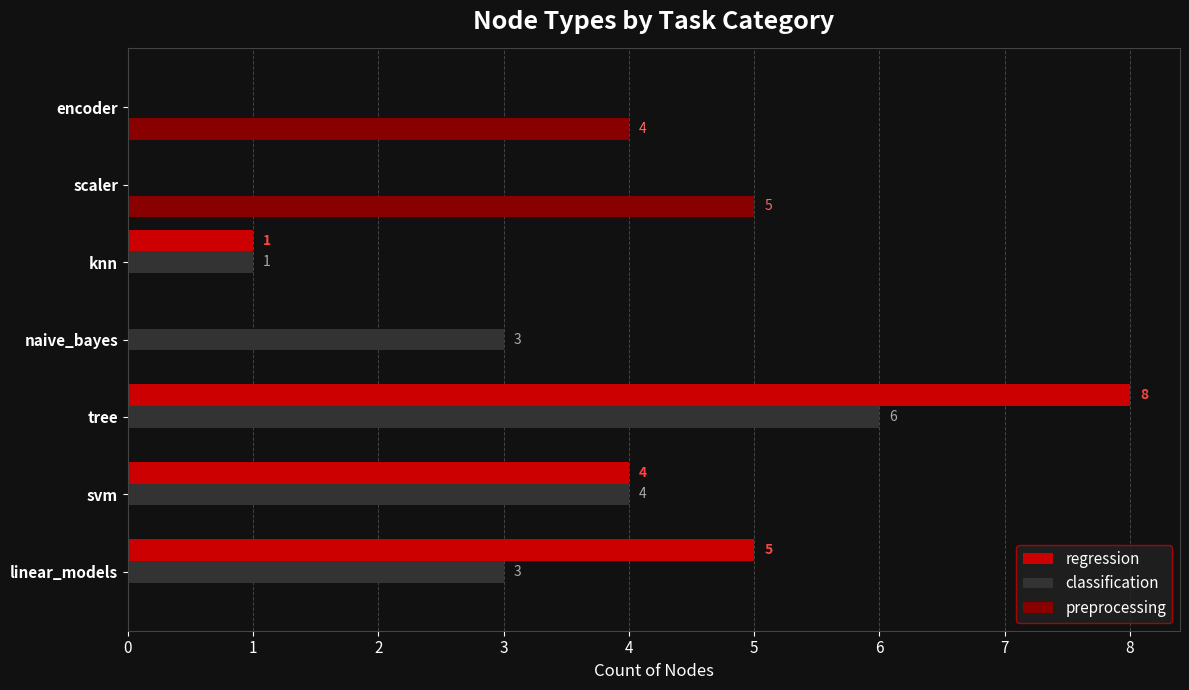

Is the value of regression at knn greater than the value of classification at tree?

No